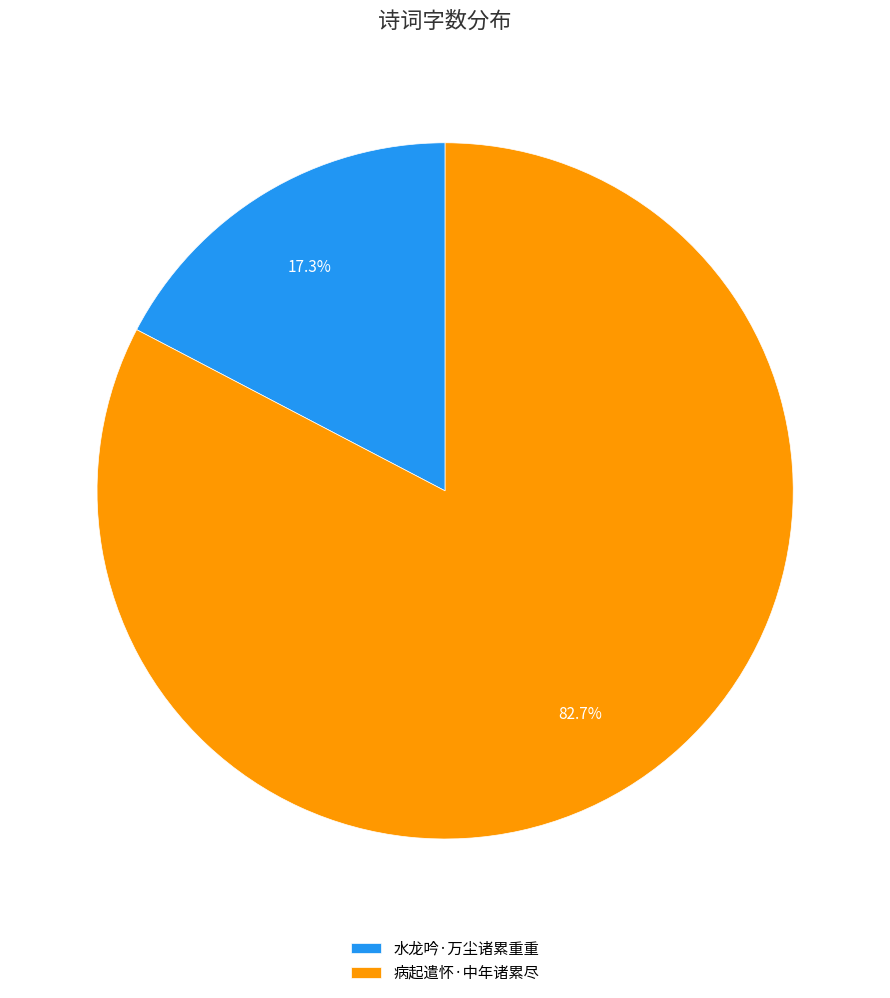

To the nearest percent, what is the average slice percentage?

50%